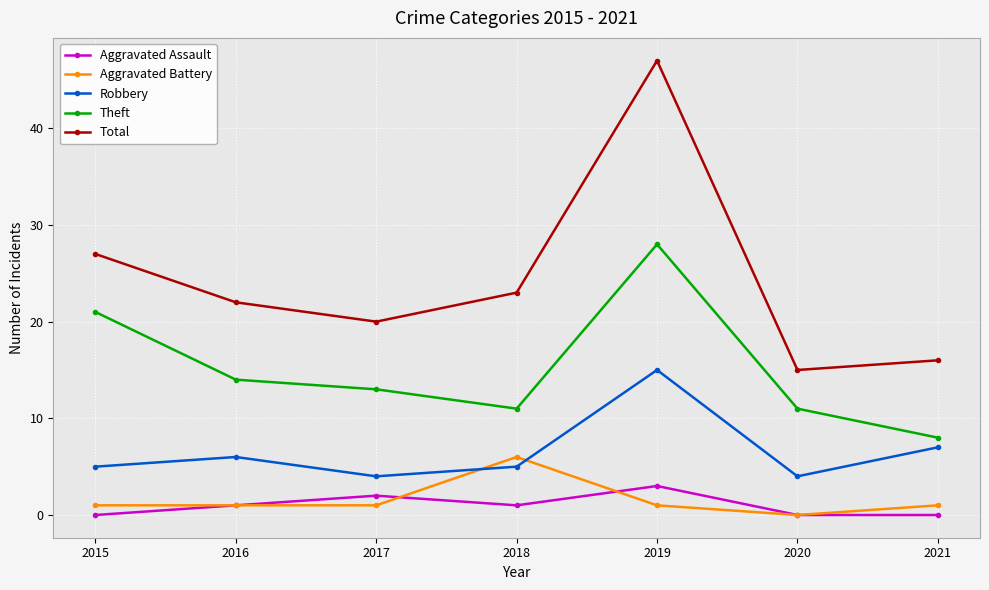

Rank the series at 2019 from lowest to highest value.

Aggravated Battery, Aggravated Assault, Robbery, Theft, Total